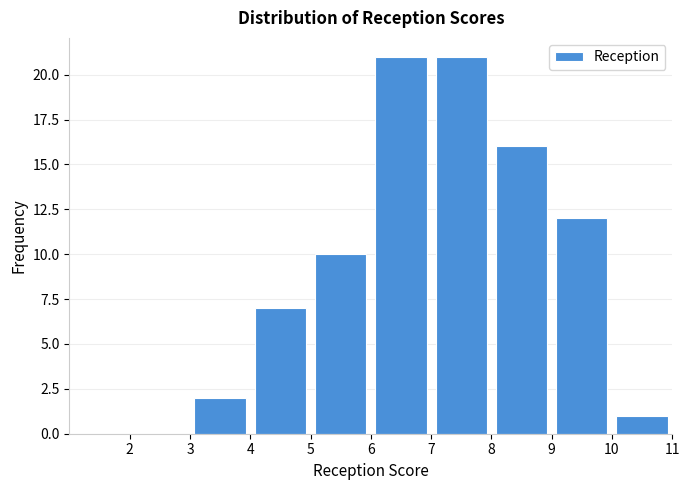

Reading left to right, transcribe this chart: for each bar, give the range it covers on the x-axis and its height. The values are not printed on the chart, so give them approximately, as read against the axis.

1 to 2: 0
2 to 3: 0
3 to 4: 2
4 to 5: 7
5 to 6: 10
6 to 7: 21
7 to 8: 21
8 to 9: 16
9 to 10: 12
10 to 11: 1